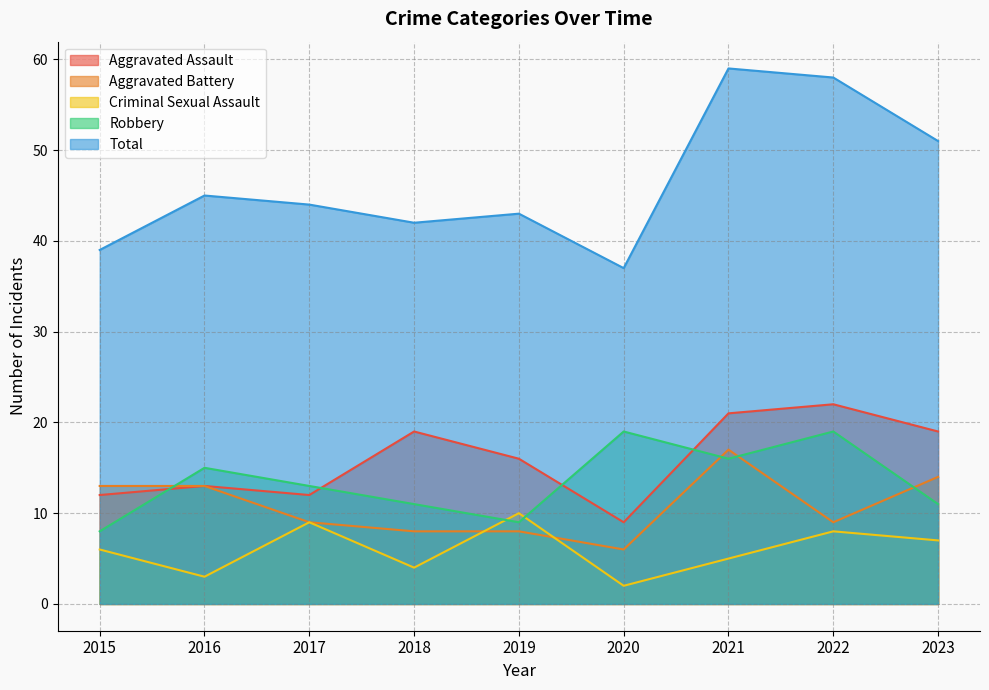

Is the value of Total at 2022 greater than the value of Criminal Sexual Assault at 2023?

Yes